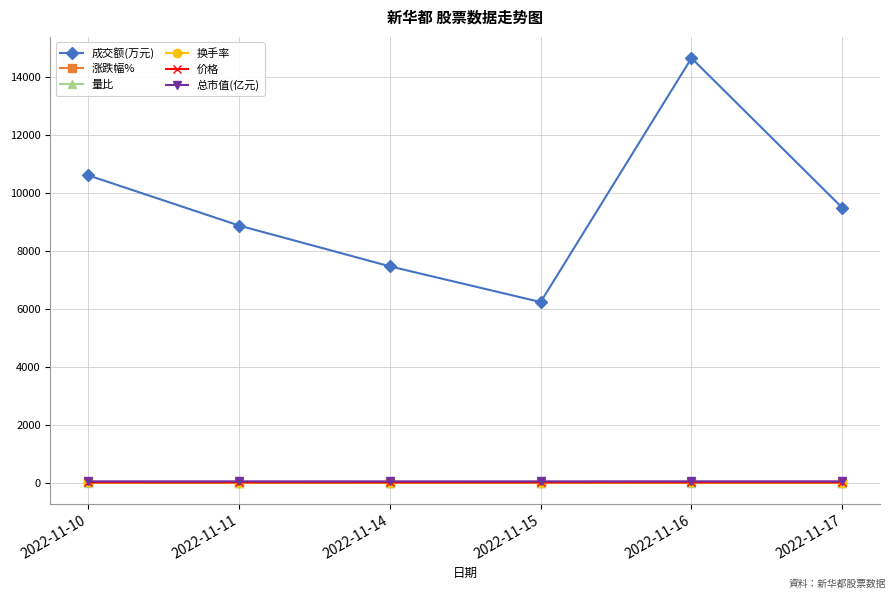

Does the chart have visible grid lines?

Yes